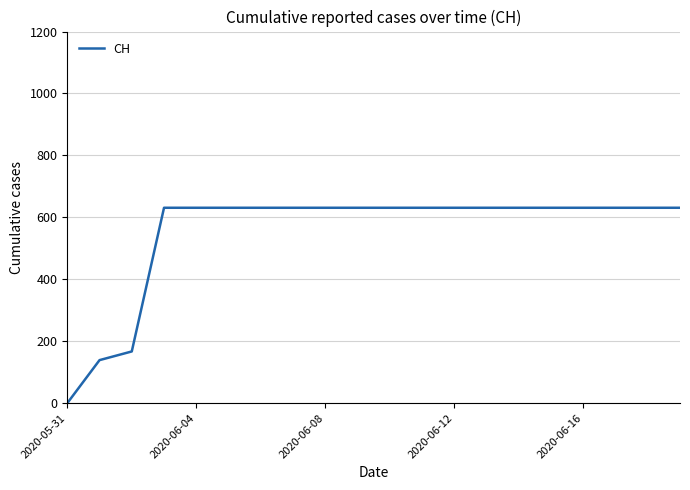

What is the difference between the maximum and minimum values?

631